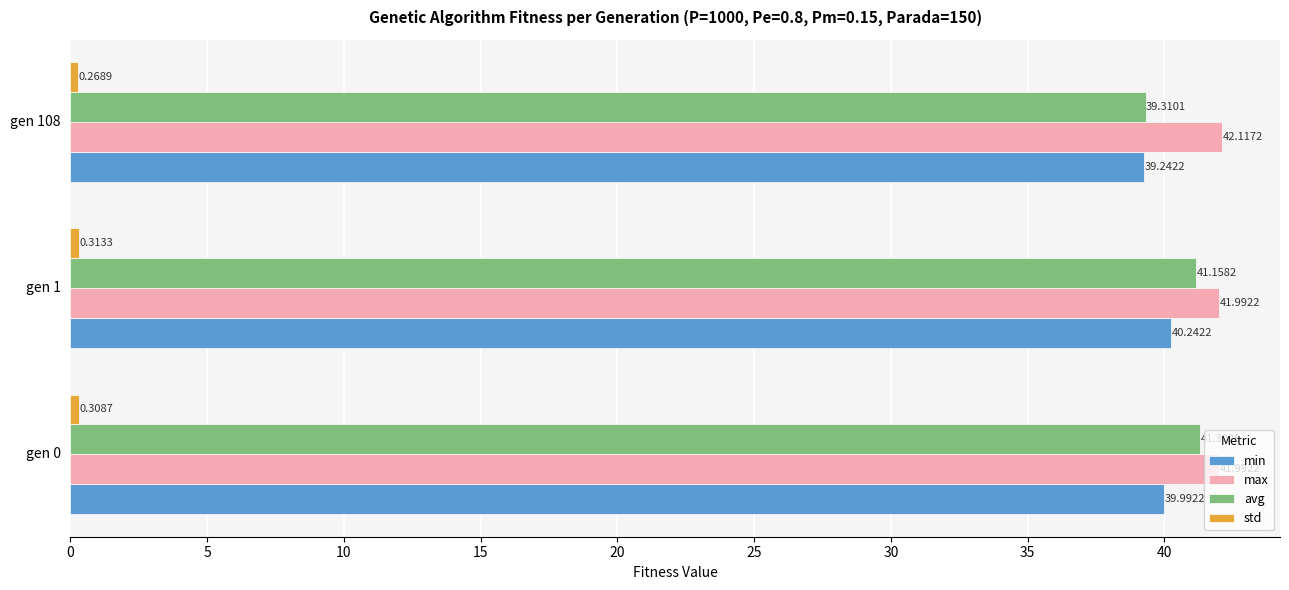

What is the average value of the min series?

39.8